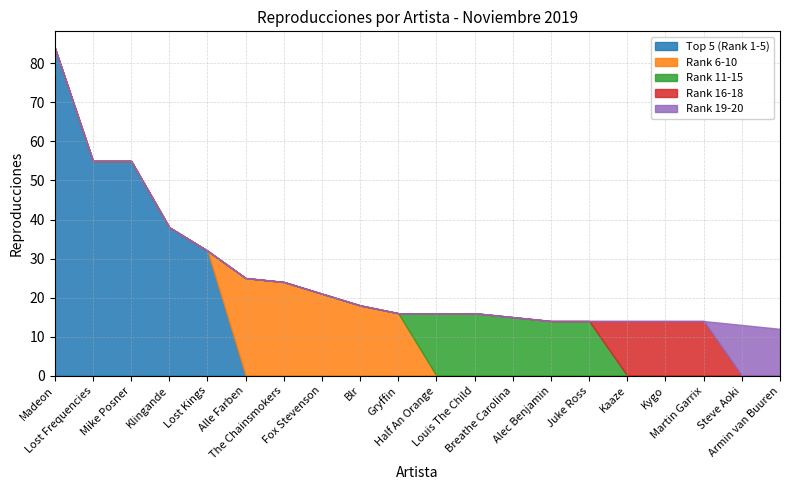

Reading left to right, what are all the values shown in this chart?

Top 5 (Rank 1-5): 84	55	55	38	32	0	0	0	0	0	0	0	0	0	0	0	0	0	0	0
Rank 6-10: 0	0	0	0	0	25	24	21	18	16	0	0	0	0	0	0	0	0	0	0
Rank 11-15: 0	0	0	0	0	0	0	0	0	0	16	16	15	14	14	0	0	0	0	0
Rank 16-18: 0	0	0	0	0	0	0	0	0	0	0	0	0	0	0	14	14	14	0	0
Rank 19-20: 0	0	0	0	0	0	0	0	0	0	0	0	0	0	0	0	0	0	13	12